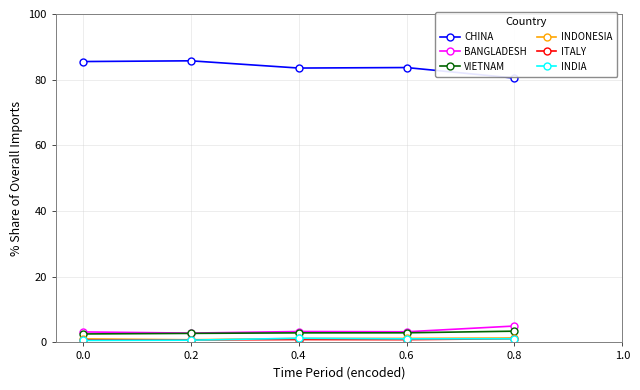

True or false: ITALY and BANGLADESH cross at least once.

False